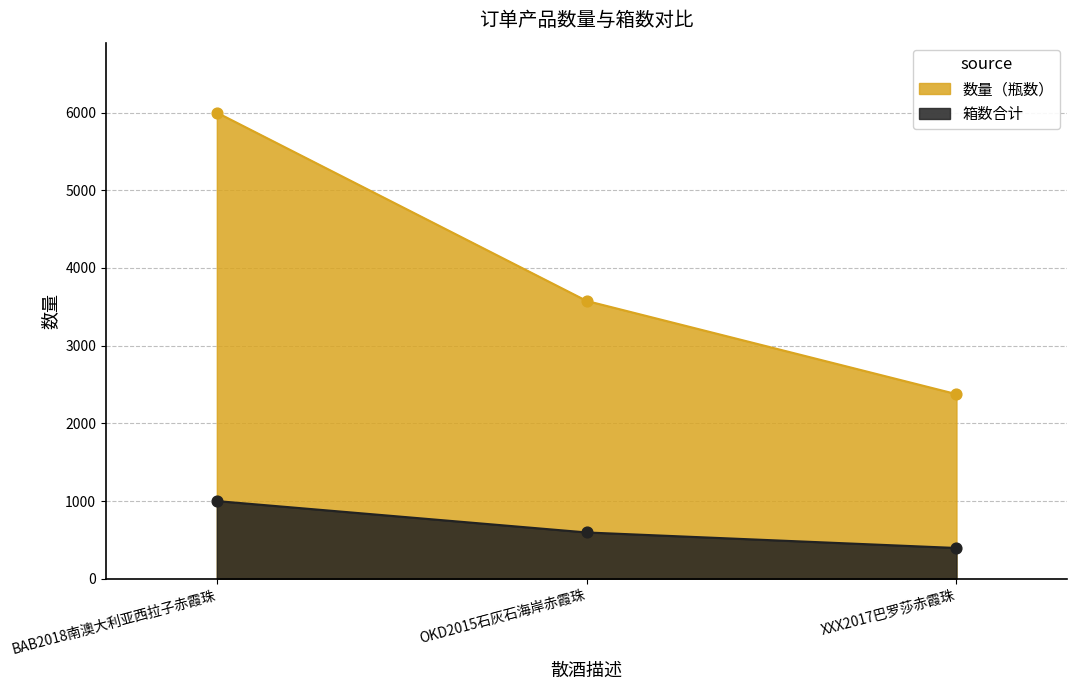

What are all the series names shown in the legend?

数量（瓶数）, 箱数合计